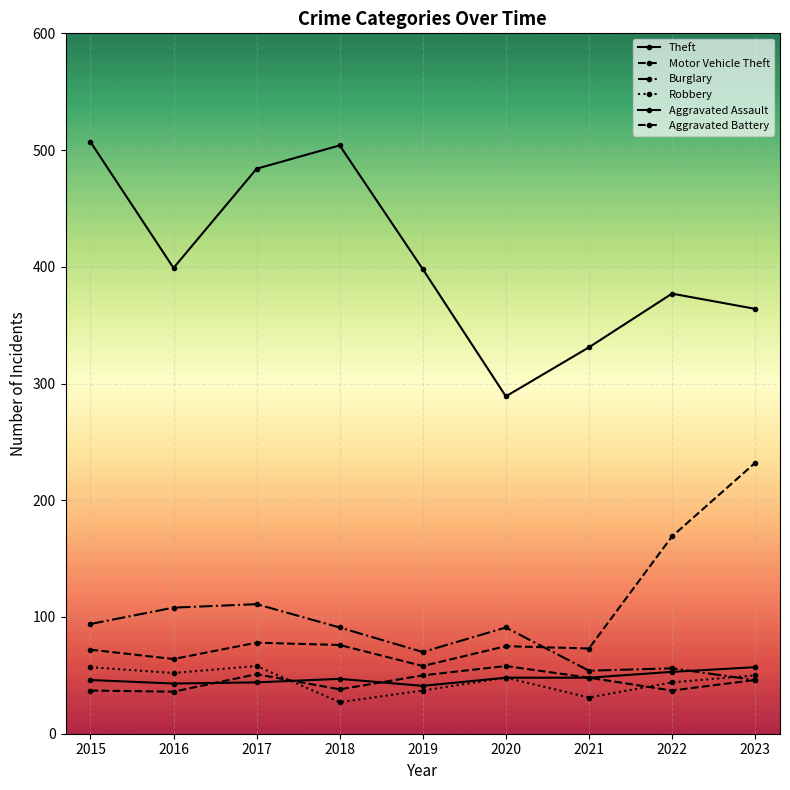

The value of Motor Vehicle Theft at 2023 is 62. True or false?

False